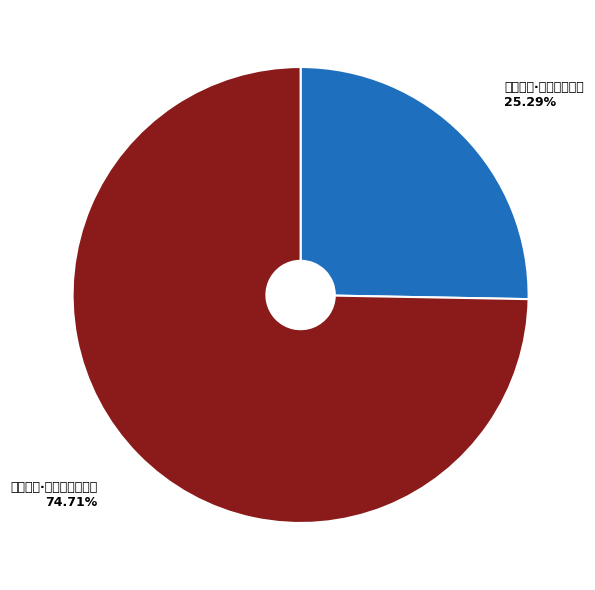

What is the smallest slice in the pie chart?

登山望海·鸟去苍烟古木